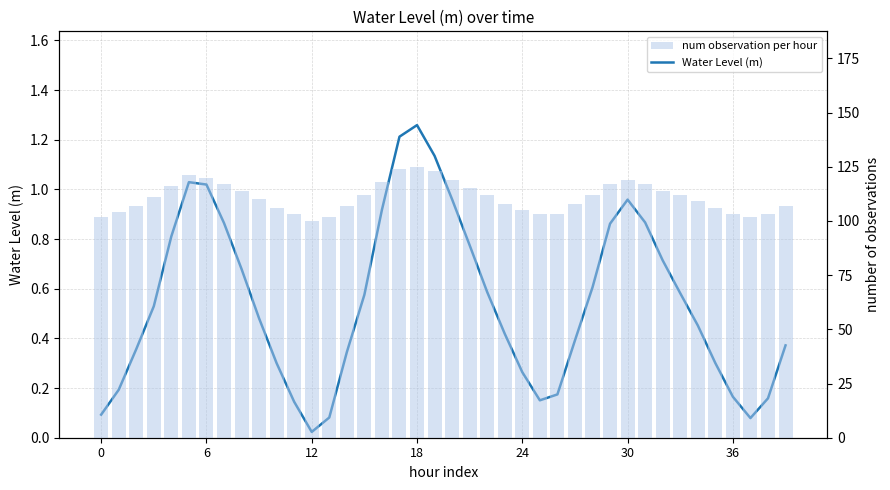

List the series in order of their peak value, highest first.

num observation per hour, Water Level (m)